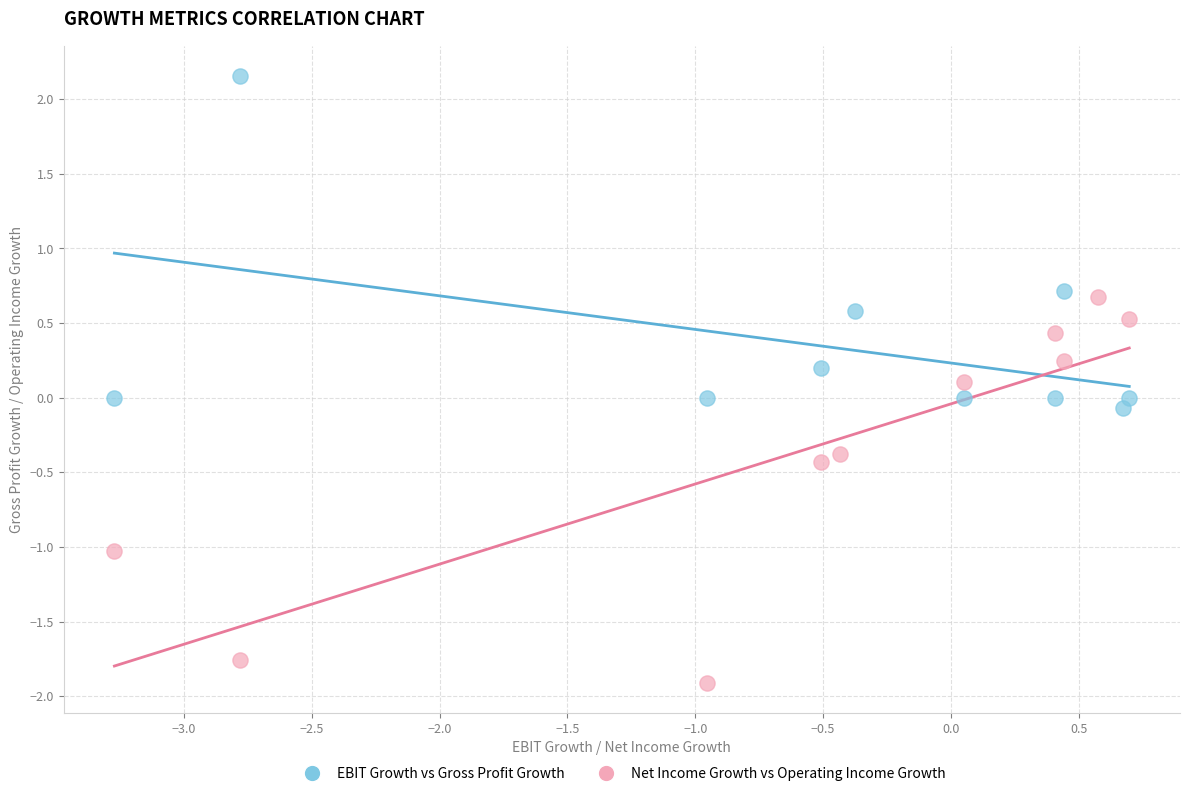

Which series contains the highest Y value?

EBIT Growth vs Gross Profit Growth